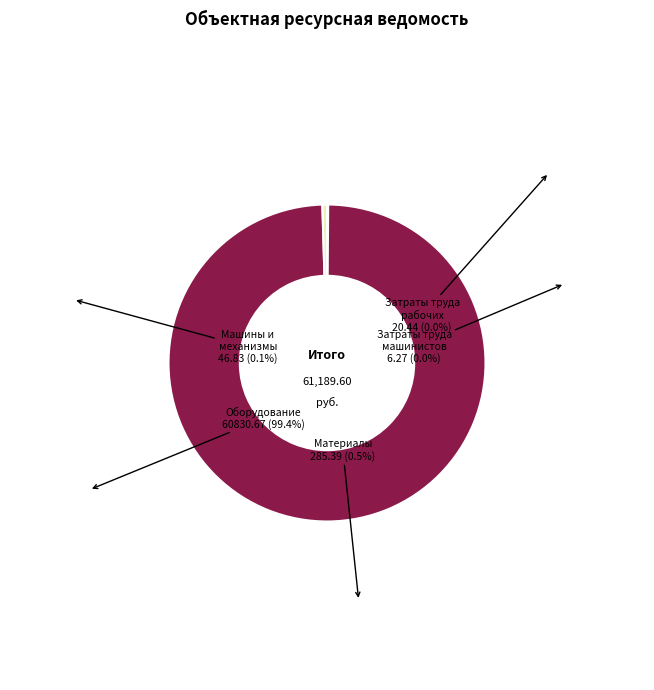

Is there any slice that represents more than half of the pie?

Yes